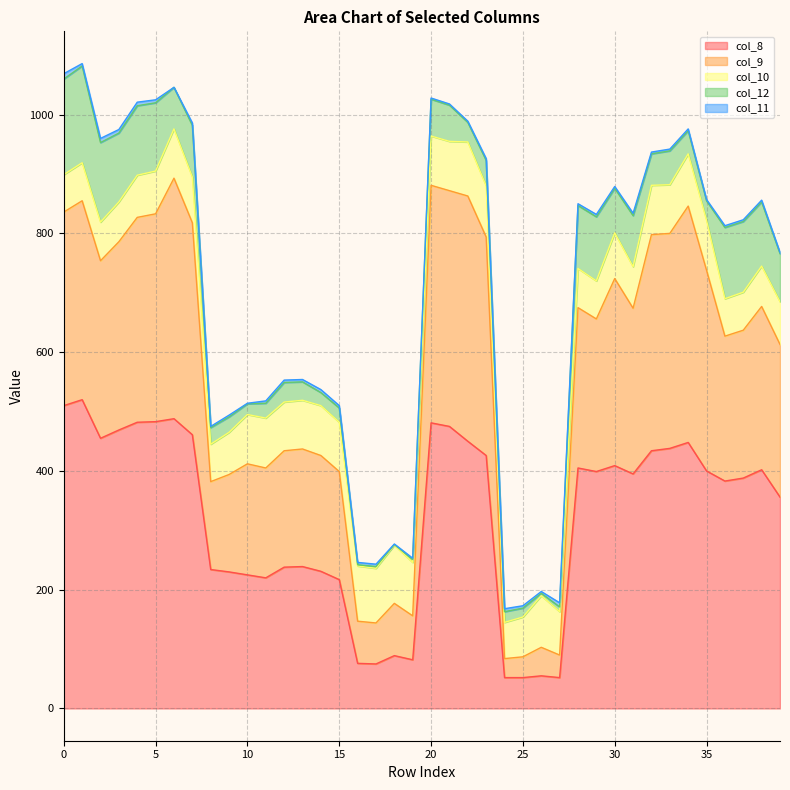

What is the spread (max minus min) of values at 38?

399